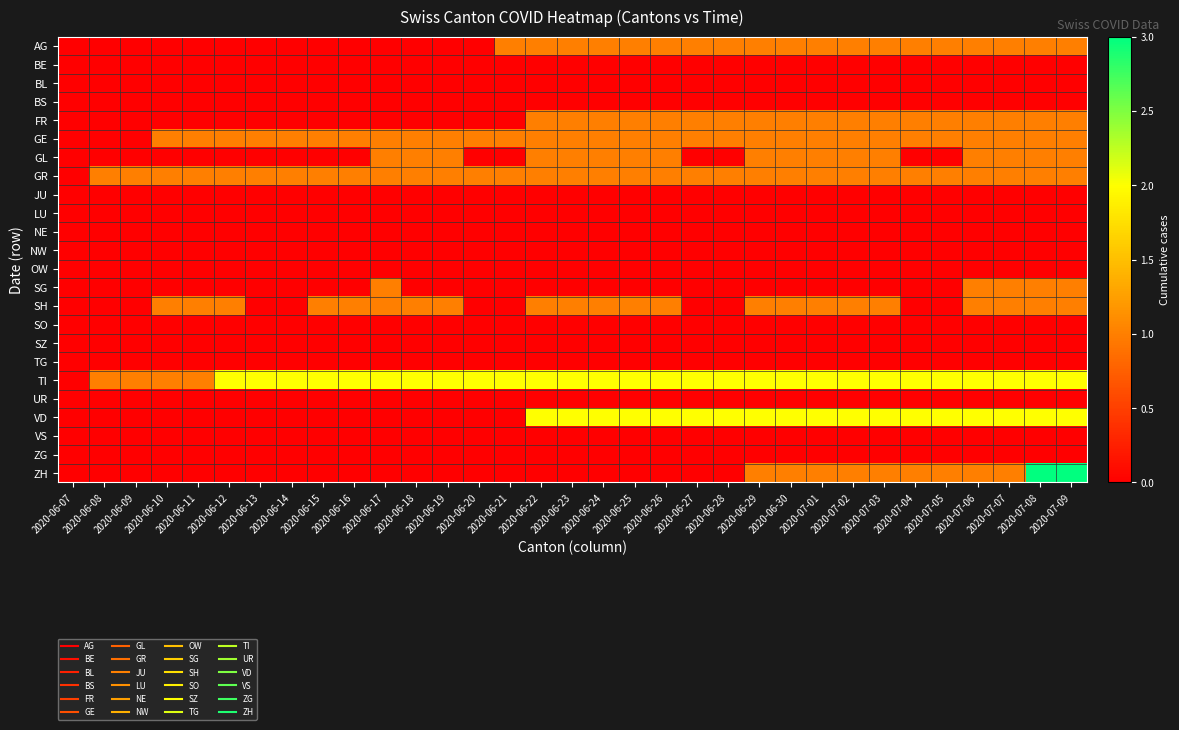

Which category has the lowest value across all series?

2020-06-07